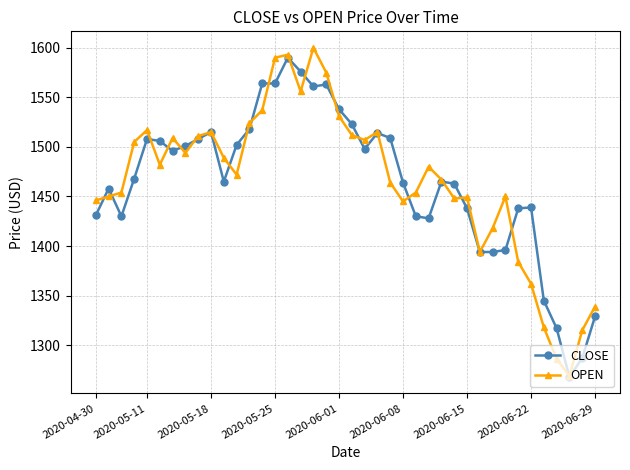

True or false: CLOSE has more than 0 interior local peaks.

True